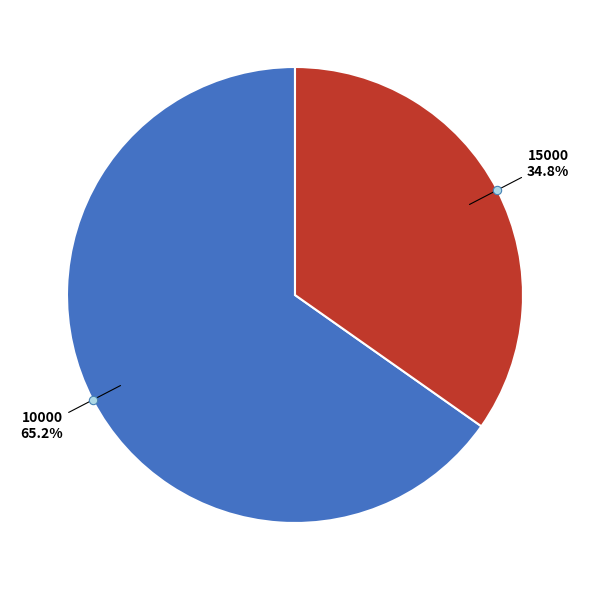

Does any single category account for the majority?

Yes